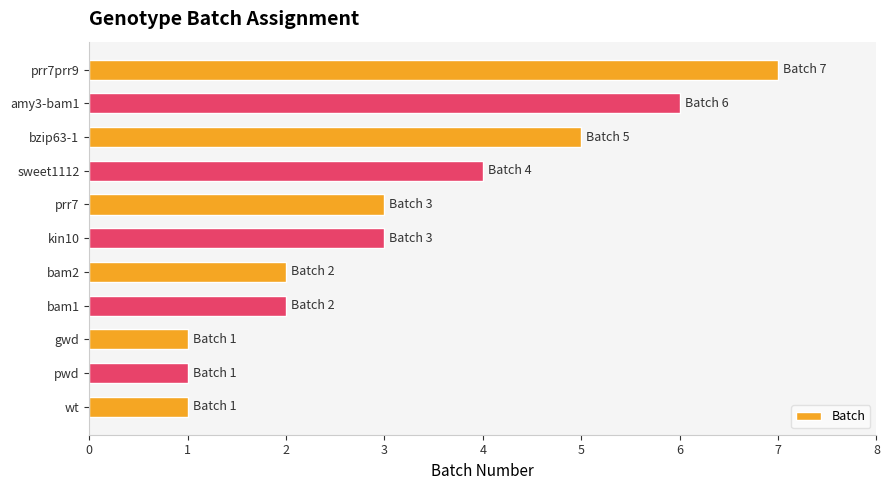

What is the average value?

3